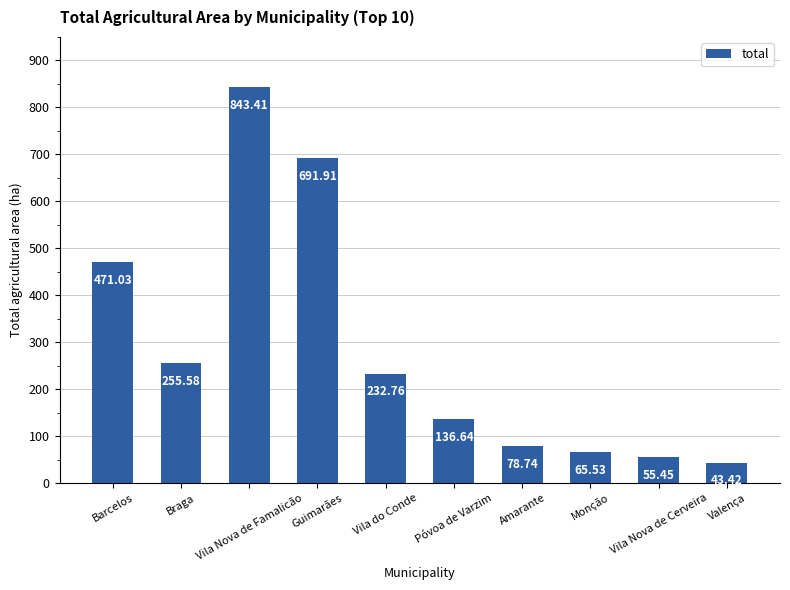

What is the average value?

287.4